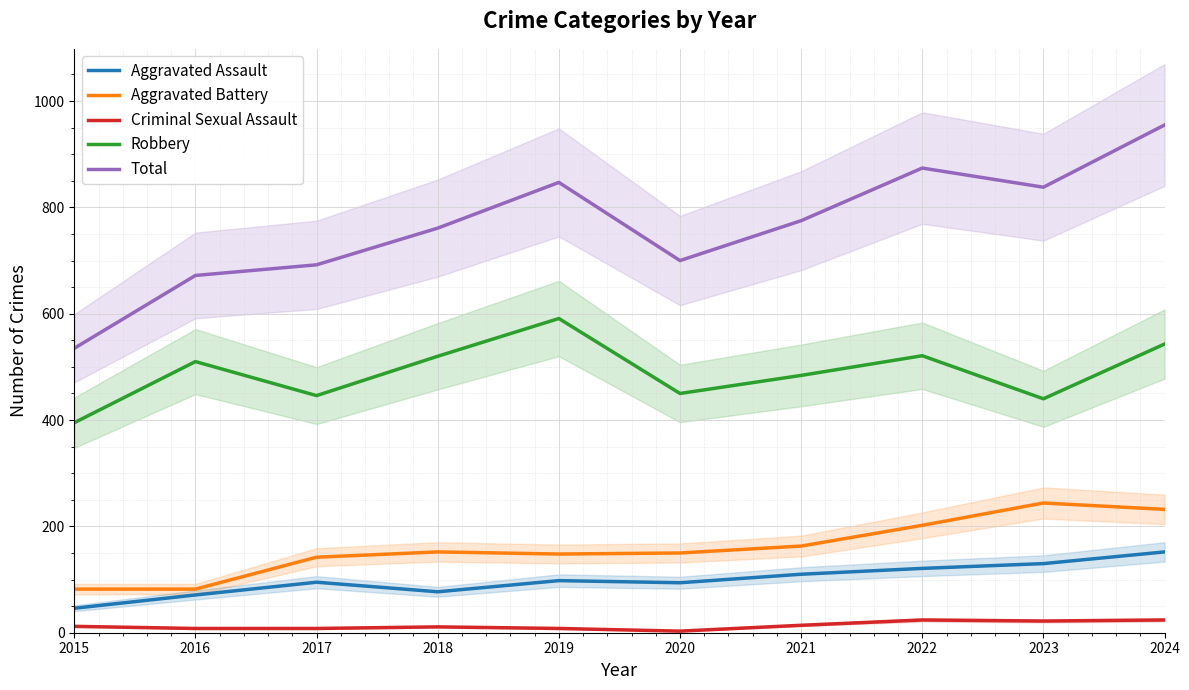

Between 2017 and 2019, which series saw the biggest shift?

Total